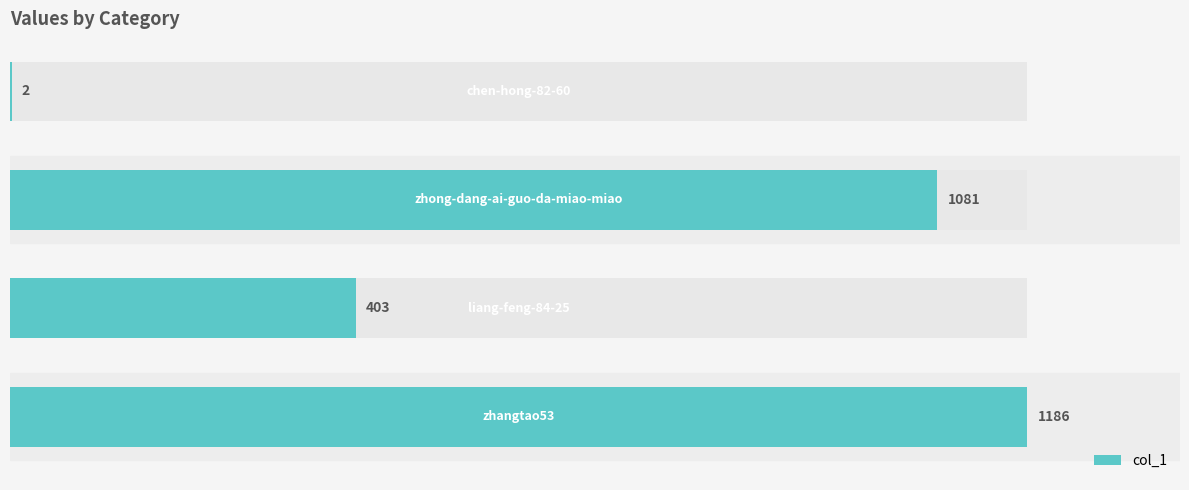

Is it true that the value at 3 is 1?

False